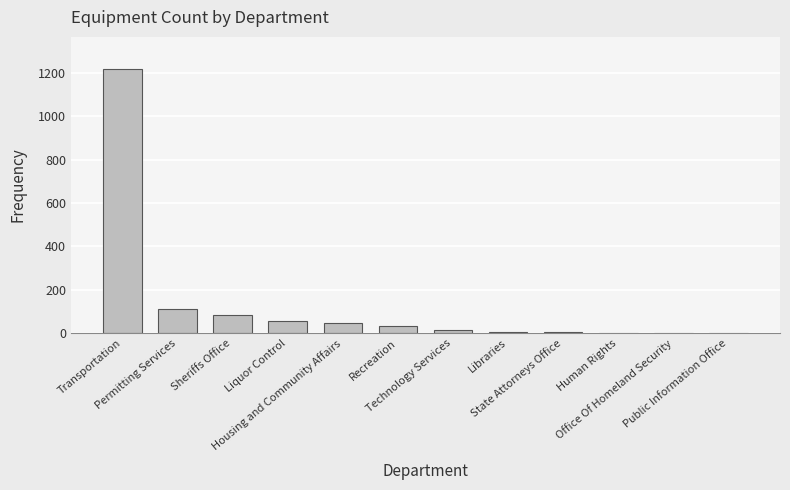

What is the sum of all values?

1582